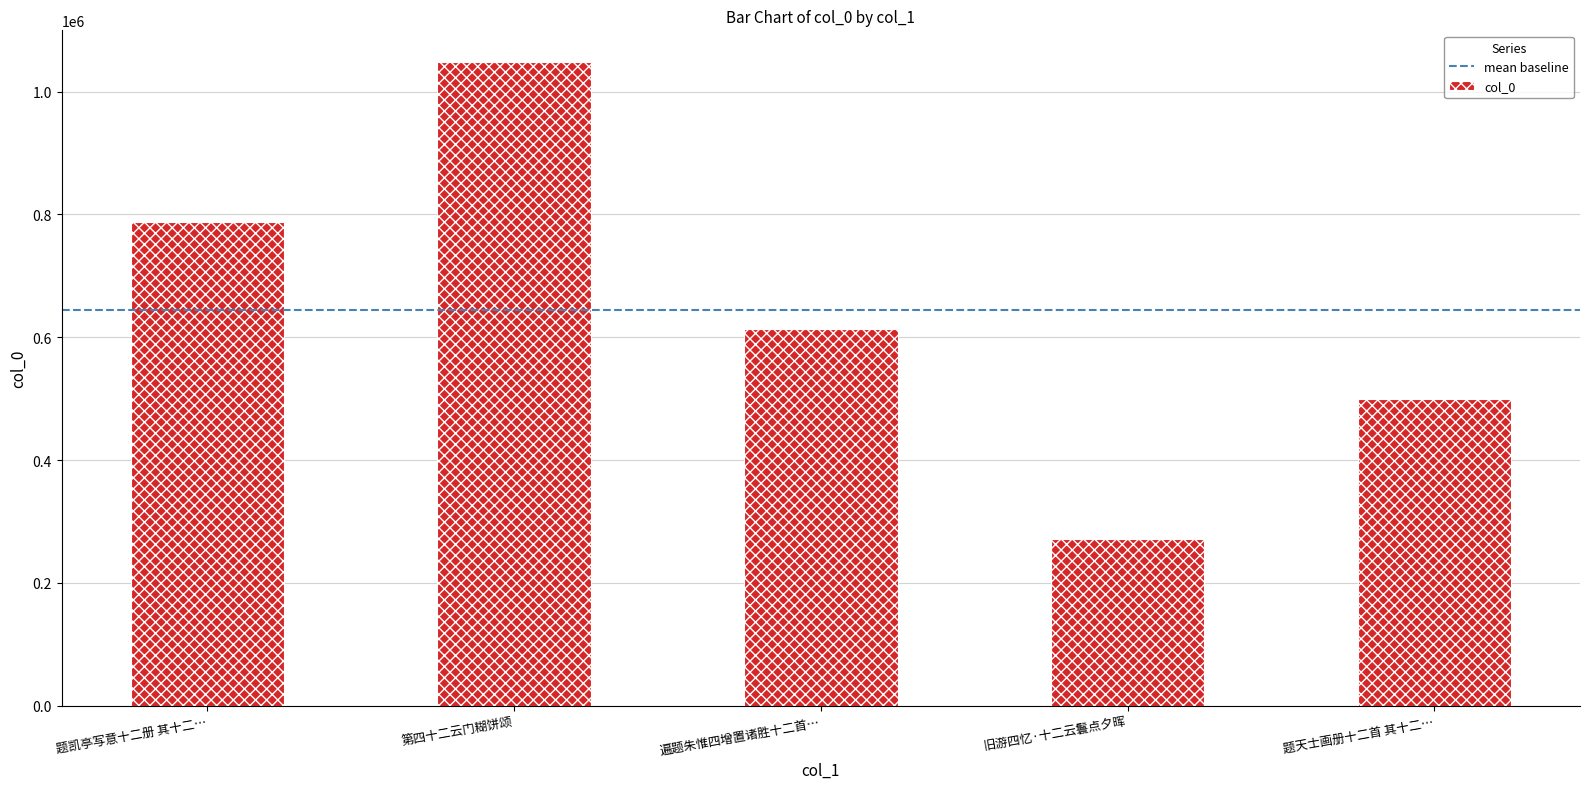

What is the difference between the second highest and second lowest values?

287808